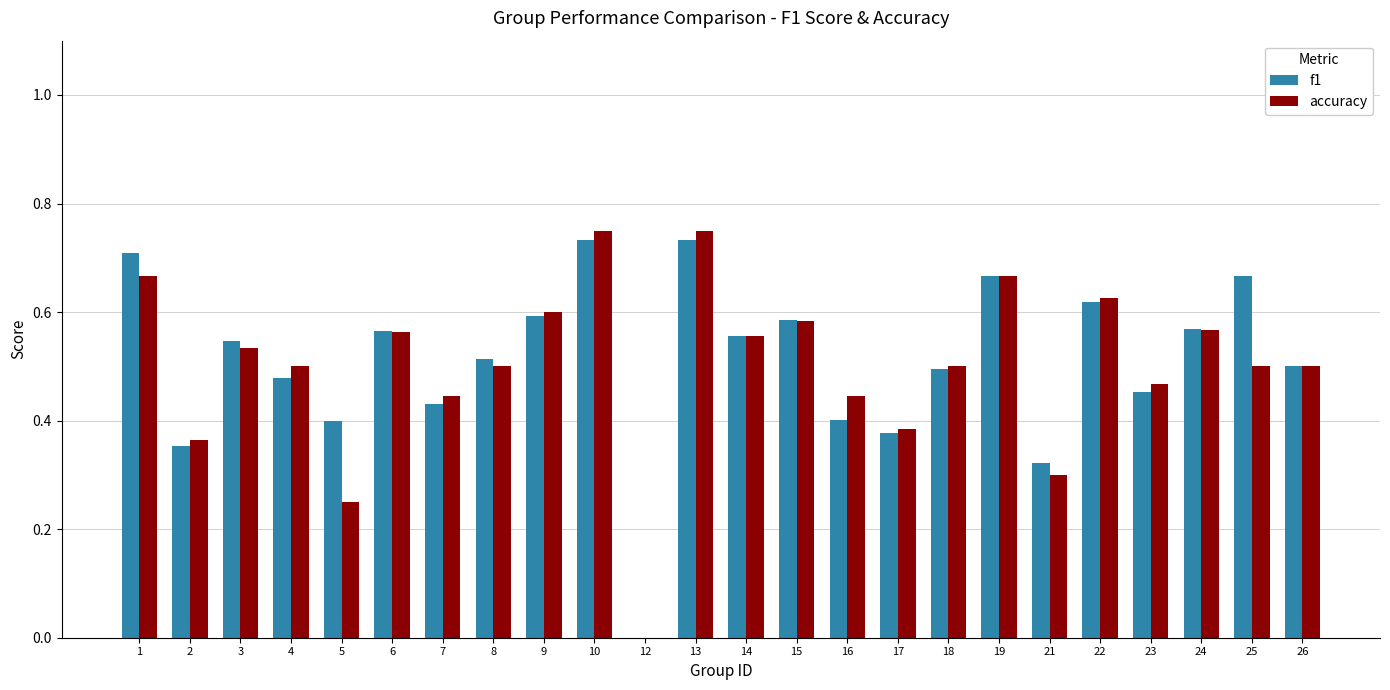

Count the accuracy values in the range 0 to 1.

24